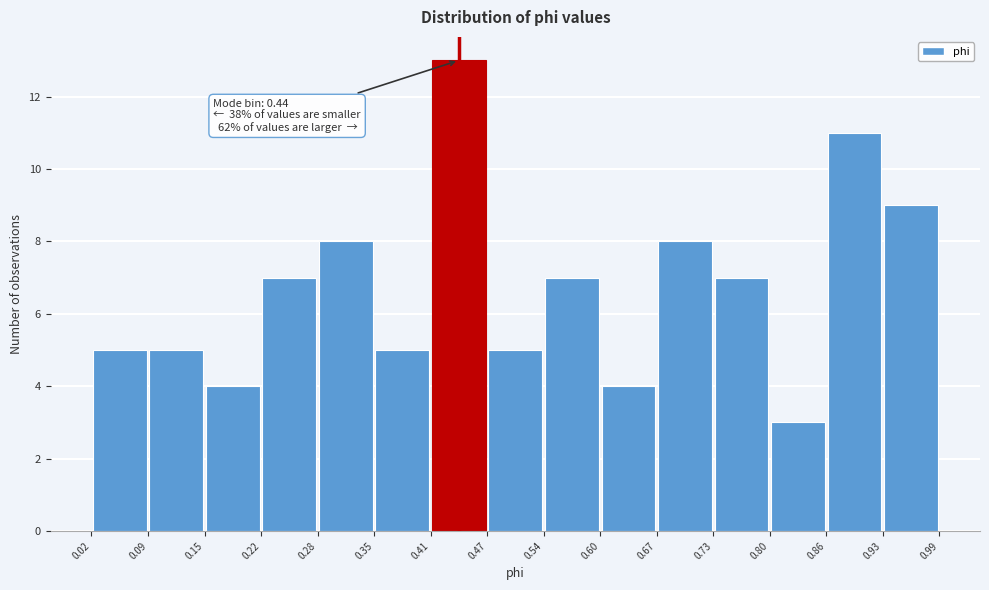

Over which range of the x-axis is the bar tallest?

0.41 to 0.47